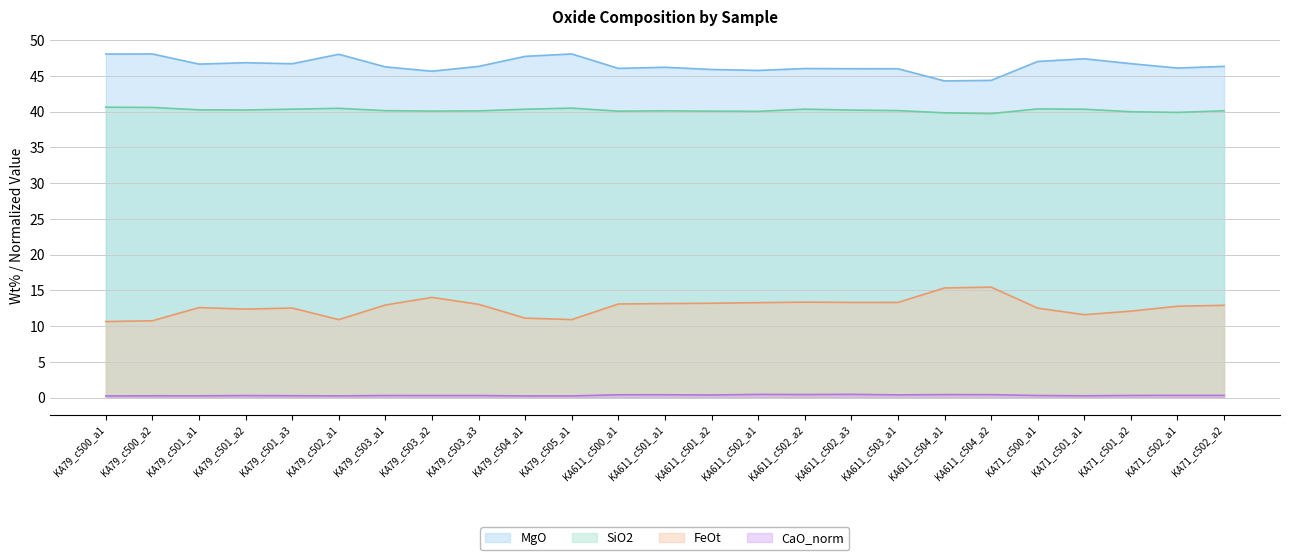

True or false: FeOt and MgO cross at least once.

False